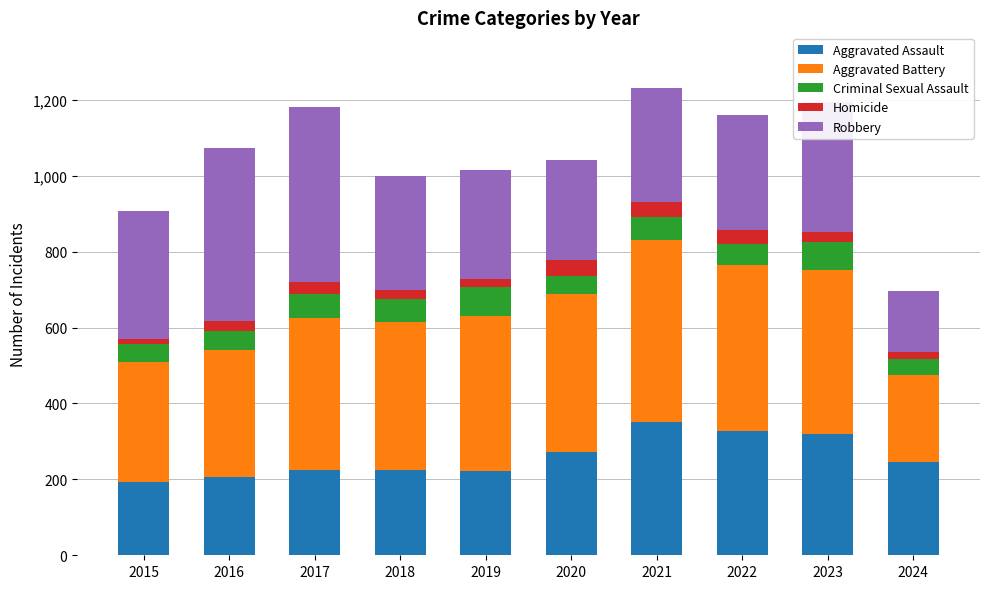

What is the highest value of the Aggravated Assault series?

352